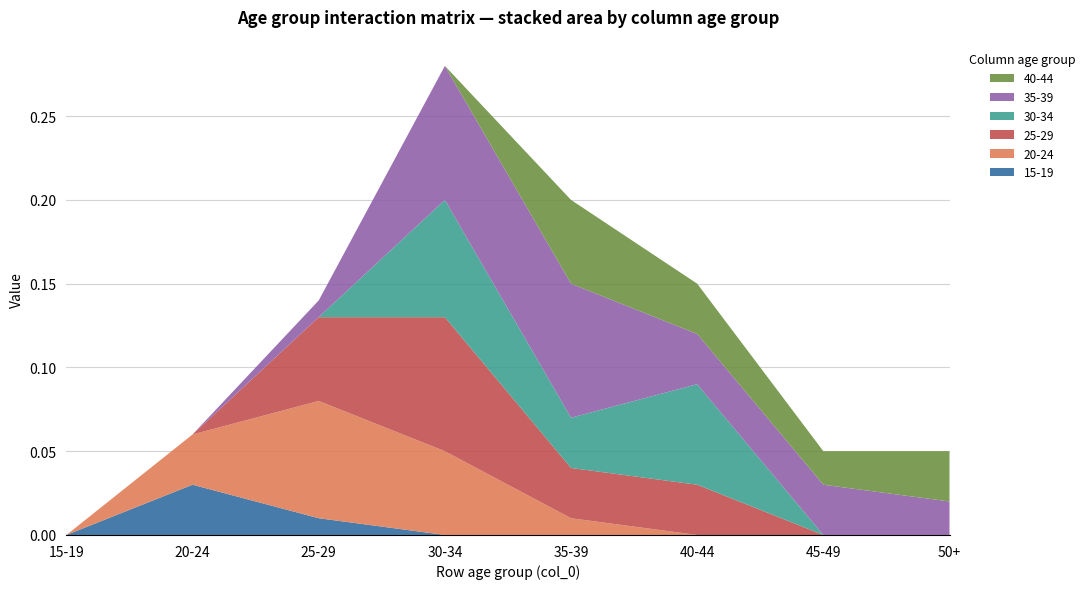

Reading right to left, transcribe all the data shown in this chart.

15-19: 50+=0.0	45-49=0.0	40-44=0.0	35-39=0.0	30-34=0.0	25-29=0.0	20-24=0.0	15-19=0.0
20-24: 50+=0.0	45-49=0.0	40-44=0.0	35-39=0.0	30-34=0.1	25-29=0.1	20-24=0.0	15-19=0.0
25-29: 50+=0.0	45-49=0.0	40-44=0.0	35-39=0.0	30-34=0.1	25-29=0.1	20-24=0.0	15-19=0.0
30-34: 50+=0.0	45-49=0.0	40-44=0.1	35-39=0.0	30-34=0.1	25-29=0.0	20-24=0.0	15-19=0.0
35-39: 50+=0.0	45-49=0.0	40-44=0.0	35-39=0.1	30-34=0.1	25-29=0.0	20-24=0.0	15-19=0.0
40-44: 50+=0.0	45-49=0.0	40-44=0.0	35-39=0.1	30-34=0.0	25-29=0.0	20-24=0.0	15-19=0.0